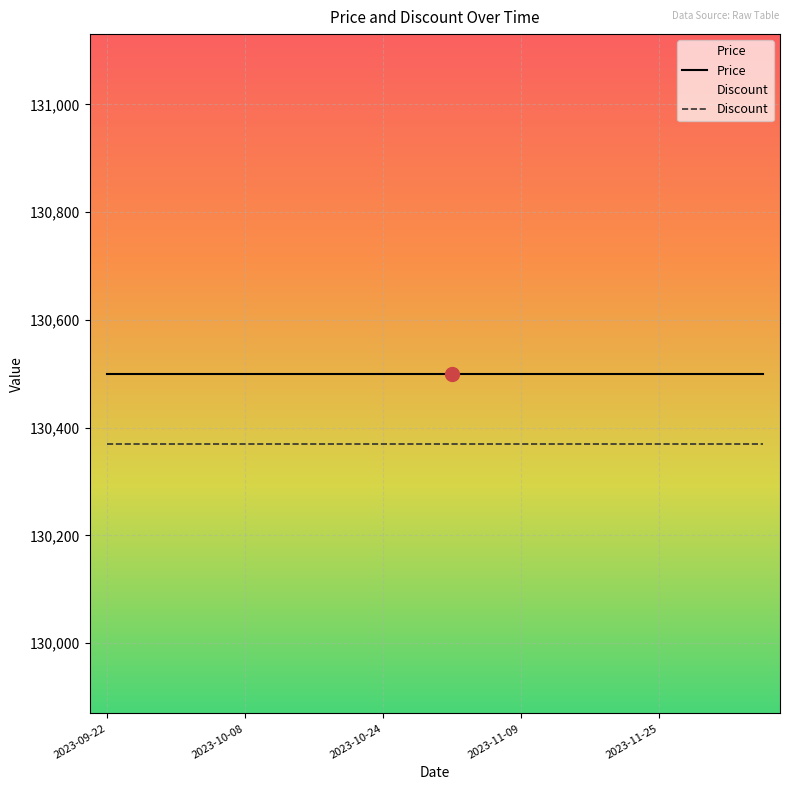

Is the value of Price at 2023-11-25 greater than the value of Discount at 2023-11-25?

Yes